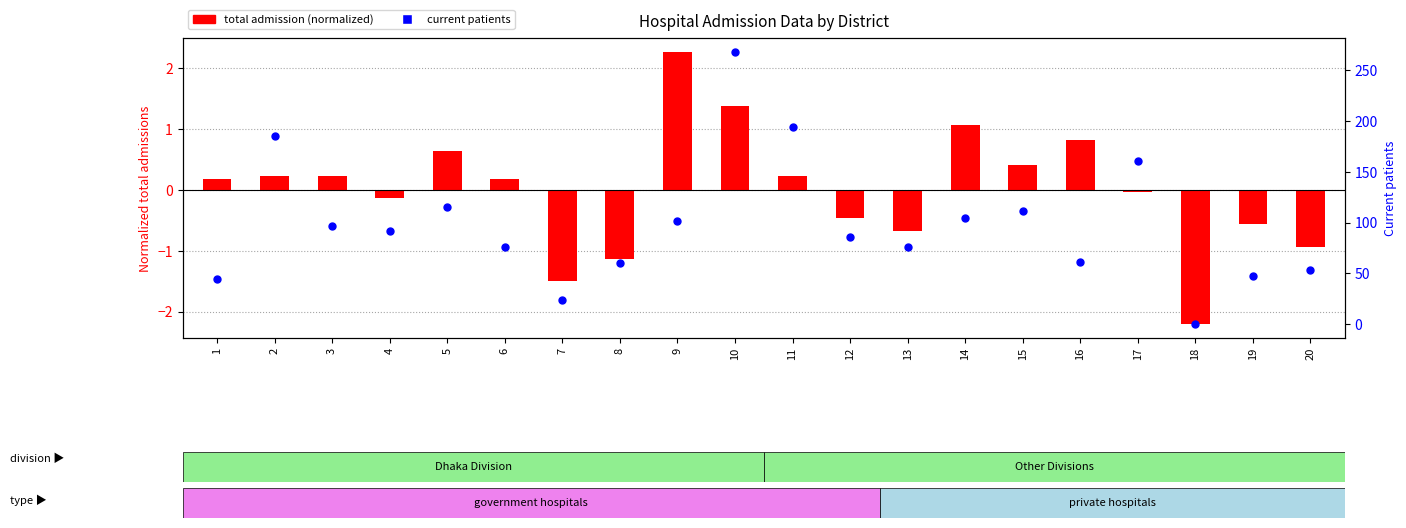

Which series reaches the minimum Y coordinate?

total admission (normalized)